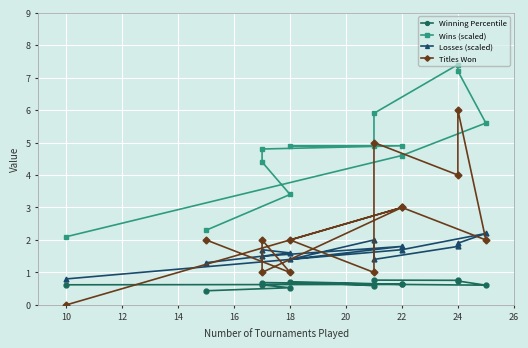

Is the value of Losses (scaled) at 24 greater than the value of Winning Percentile at 12?

Yes